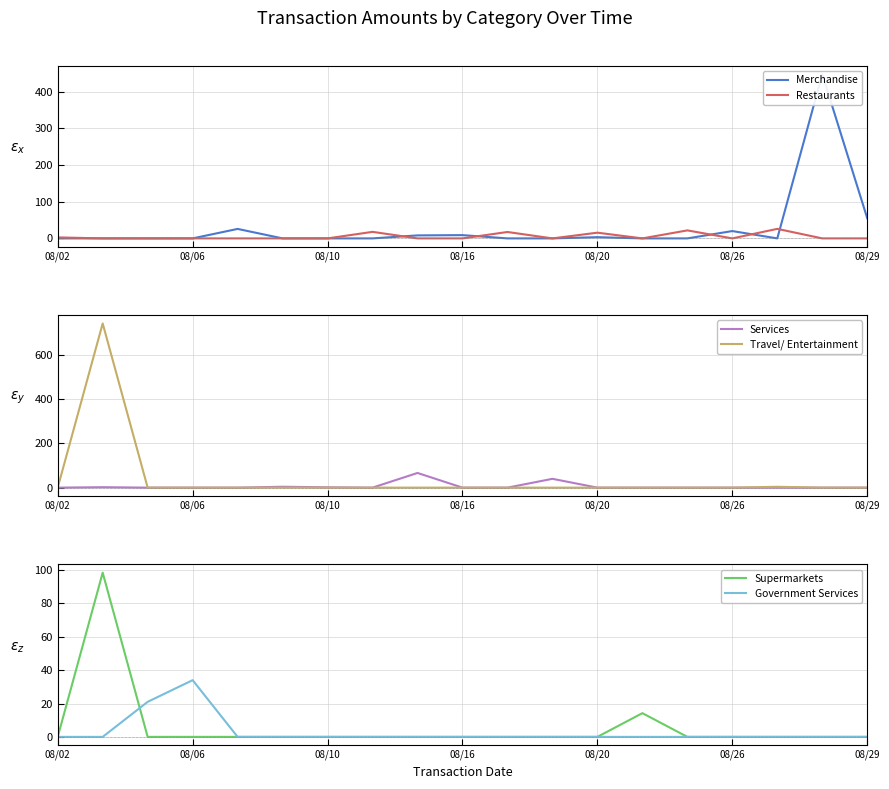

How many lines are shown in the chart?

6